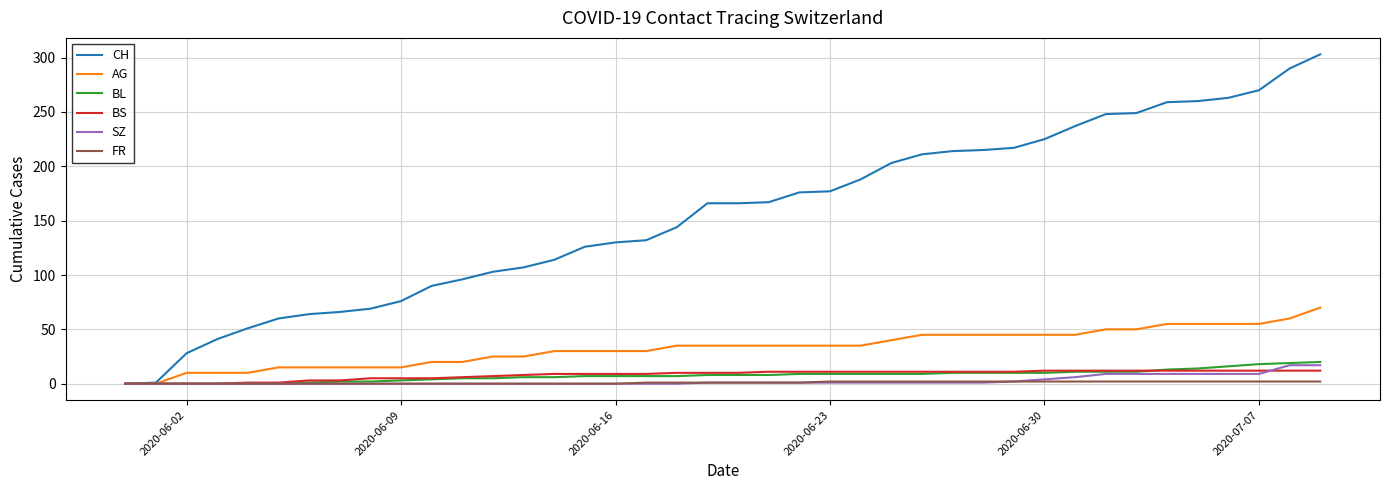

Which series has the largest total across all categories?

CH